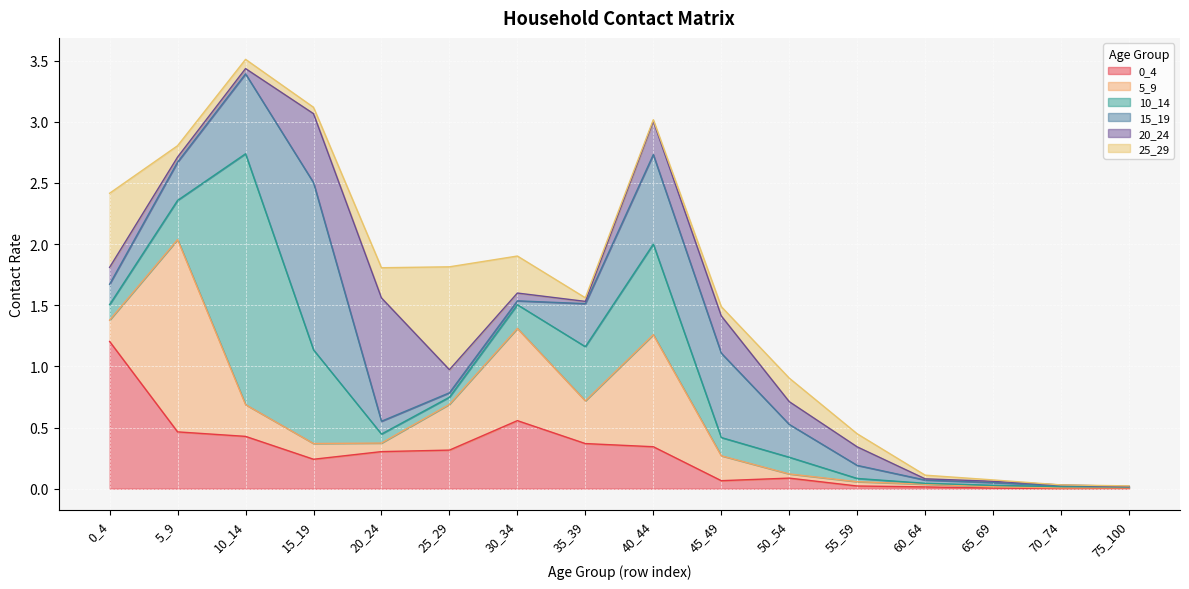

Reading left to right, transcribe all the data shown in this chart.

0_4: 1.2	0.5	0.4	0.2	0.3	0.3	0.6	0.4	0.3	0.1	0.1	0.0	0.0	0.0	0.0	0.0
5_9: 0.2	1.6	0.3	0.1	0.1	0.4	0.8	0.3	0.9	0.2	0.0	0.0	0.0	0.0	0.0	0.0
10_14: 0.1	0.3	2.1	0.8	0.1	0.1	0.2	0.4	0.7	0.1	0.1	0.0	0.0	0.0	0.0	0.0
15_19: 0.2	0.3	0.7	1.4	0.1	0.0	0.0	0.4	0.7	0.7	0.3	0.1	0.0	0.0	0.0	0.0
20_24: 0.1	0.0	0.0	0.6	1.0	0.2	0.1	0.0	0.3	0.3	0.2	0.2	0.0	0.0	0.0	0.0
25_29: 0.6	0.1	0.1	0.1	0.2	0.8	0.3	0.0	0.0	0.1	0.2	0.1	0.0	0.0	0.0	0.0